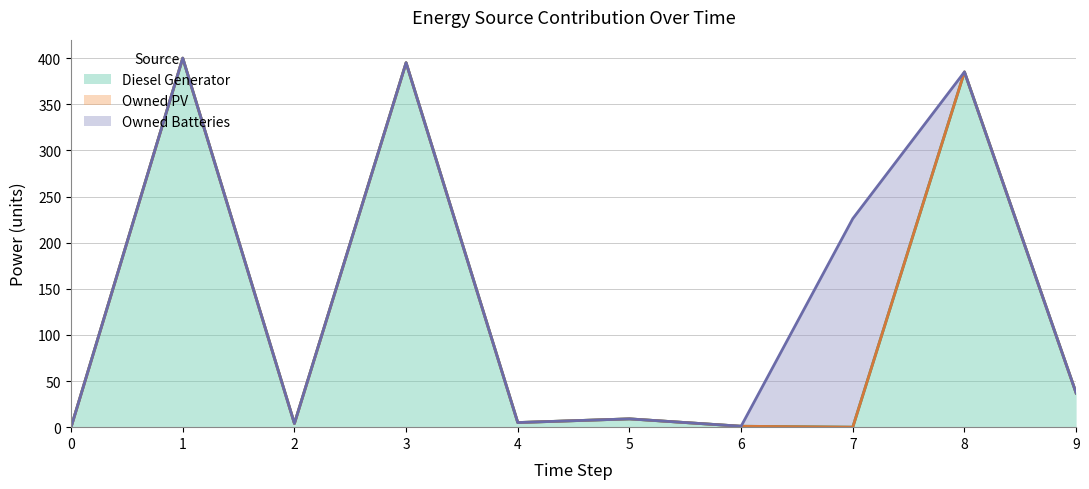

Reading right to left, what are all the values shown in this chart?

Diesel Generator: 9=37	8=385	7=0	6=1	5=9	4=5	3=395	2=4	1=400	0=0
Owned PV: 9=0	8=0	7=0	6=0	5=0	4=0	3=0	2=0	1=0	0=0
Owned Batteries: 9=0	8=0	7=226	6=0	5=0	4=0	3=0	2=0	1=0	0=0